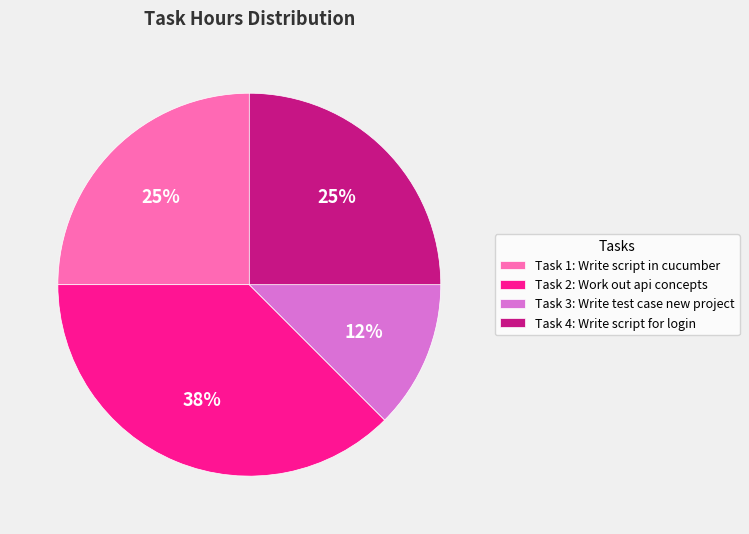

Does any single category account for the majority?

No